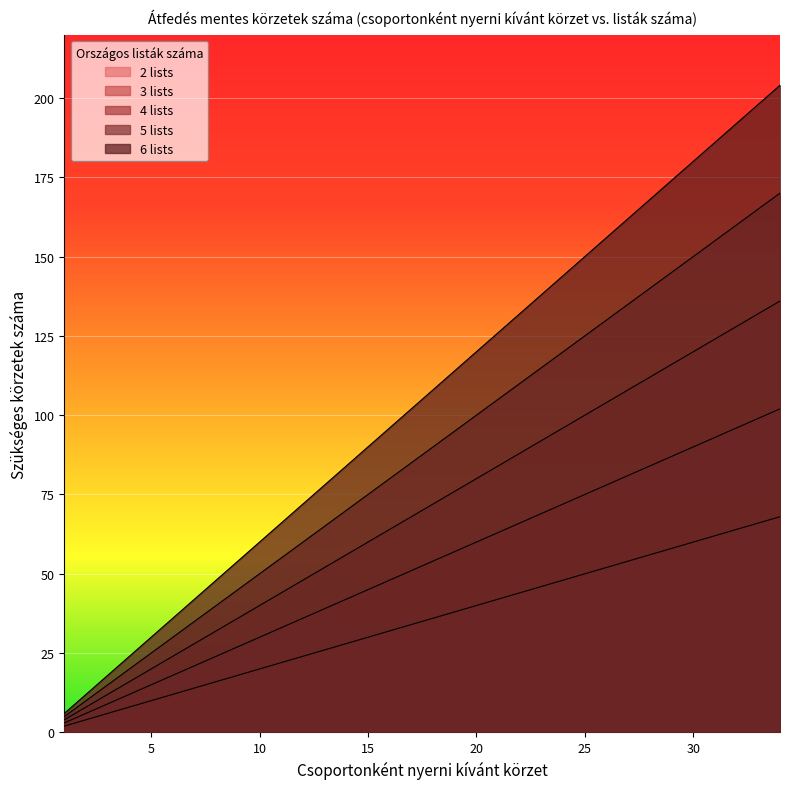

Which label corresponds to the smallest value in the chart?

1